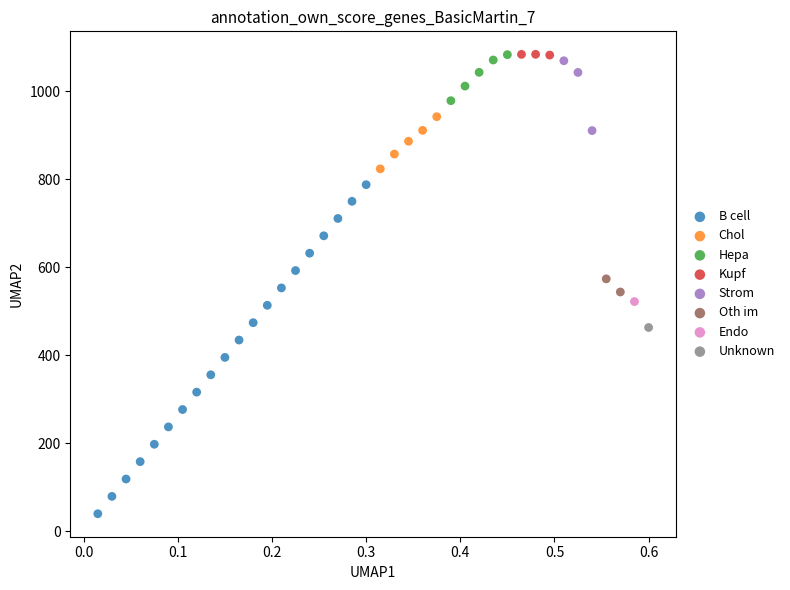

What are all the series names shown in the legend?

B cell, Chol, Hepa, Kupf, Strom, Oth im, Endo, Unknown